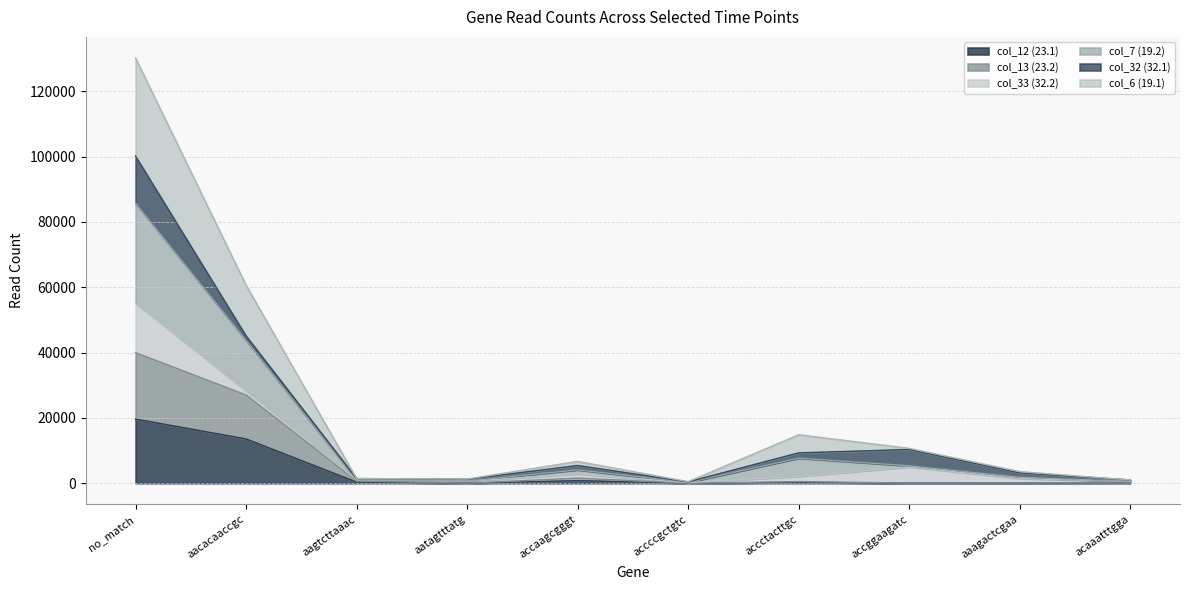

Which category has the lowest value in the col_12 (23.1) series?

acaaatttgga